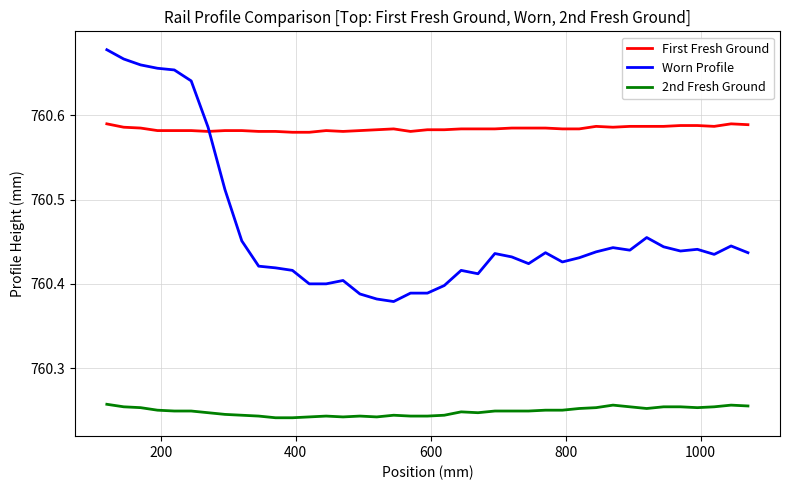

True or false: Worn Profile and 2nd Fresh Ground intersect in this chart.

False